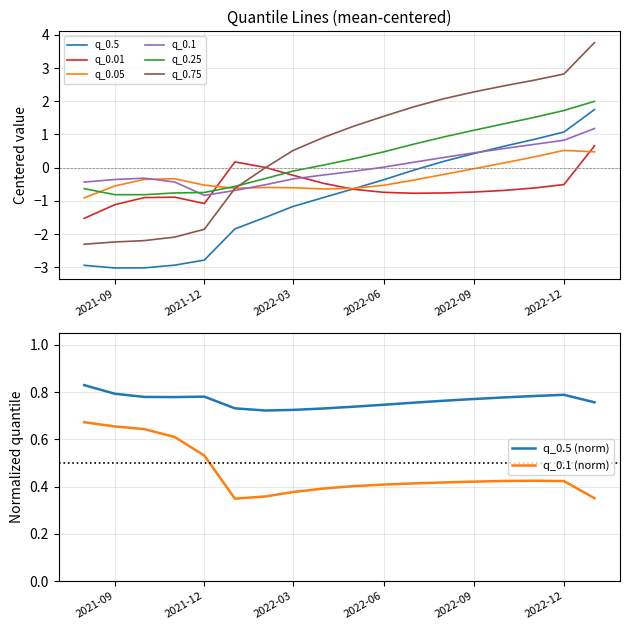

How many interior local valleys does the q_0.05 series have?

2